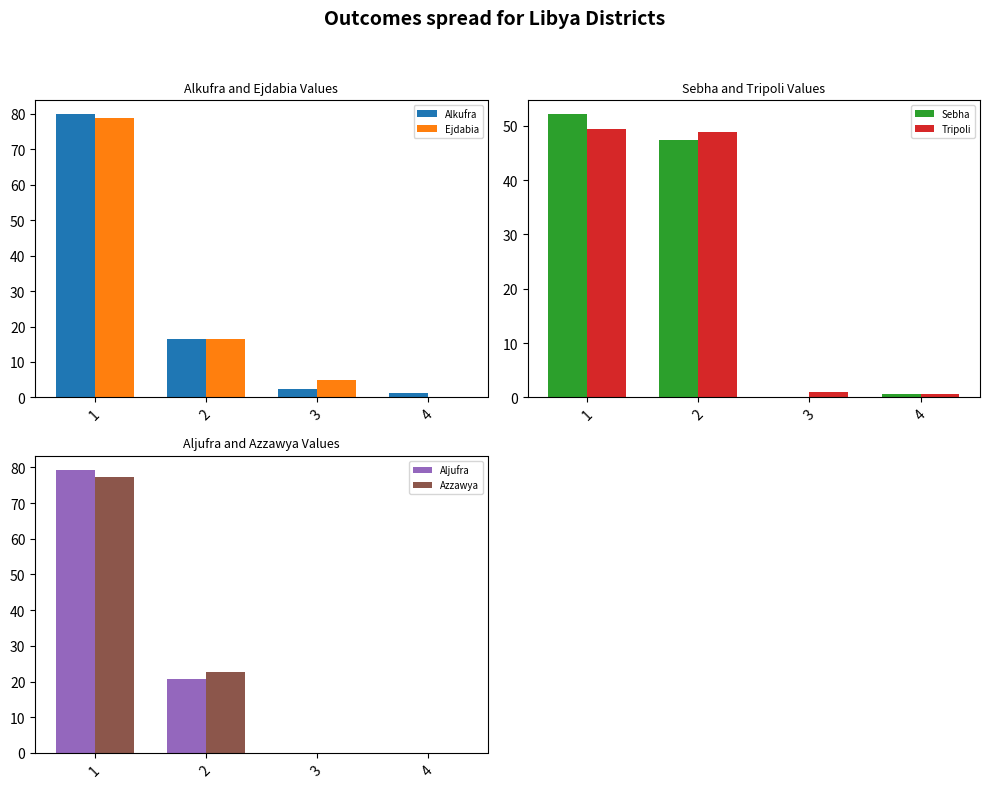

What is the difference between the highest and lowest values at 1?

30.4